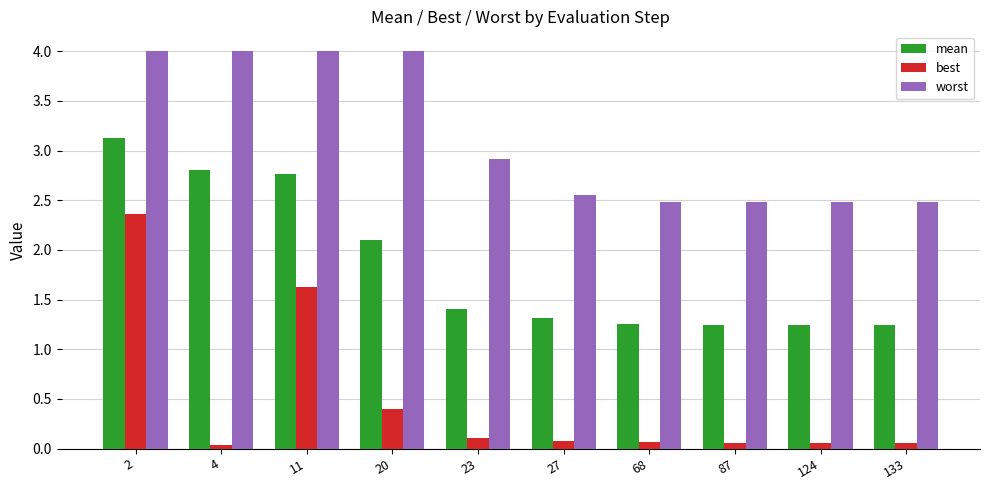

Which series has the largest total across all categories?

worst